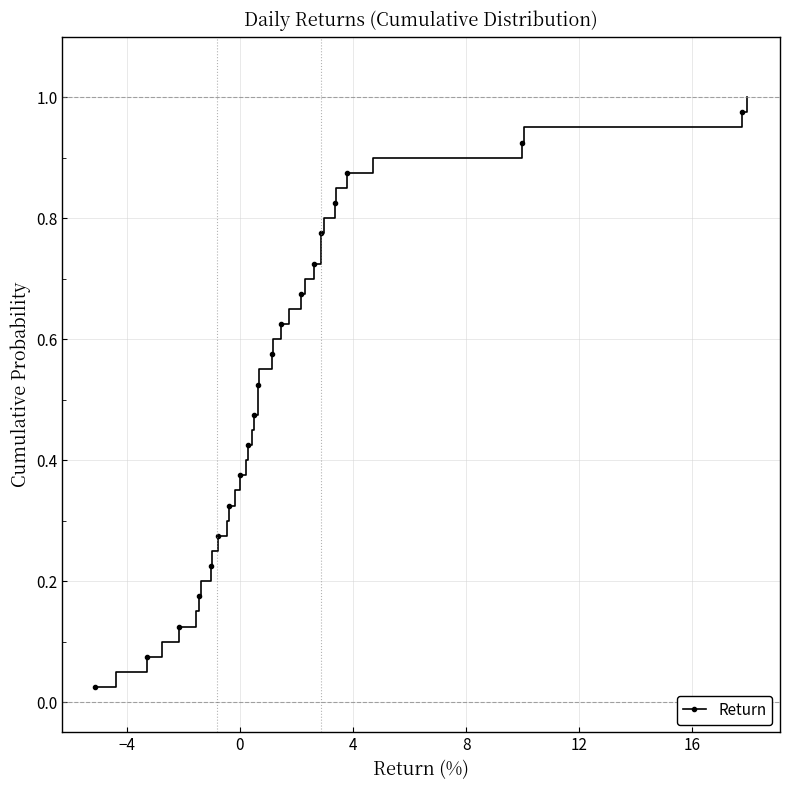

True or false: the data has more than 0 interior local peaks.

False